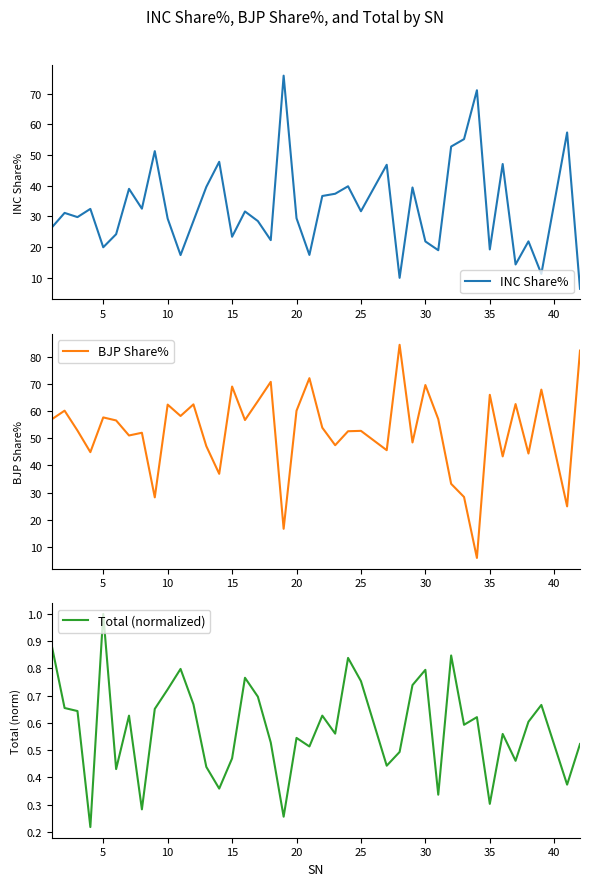

How many categories are shown in the chart?

40